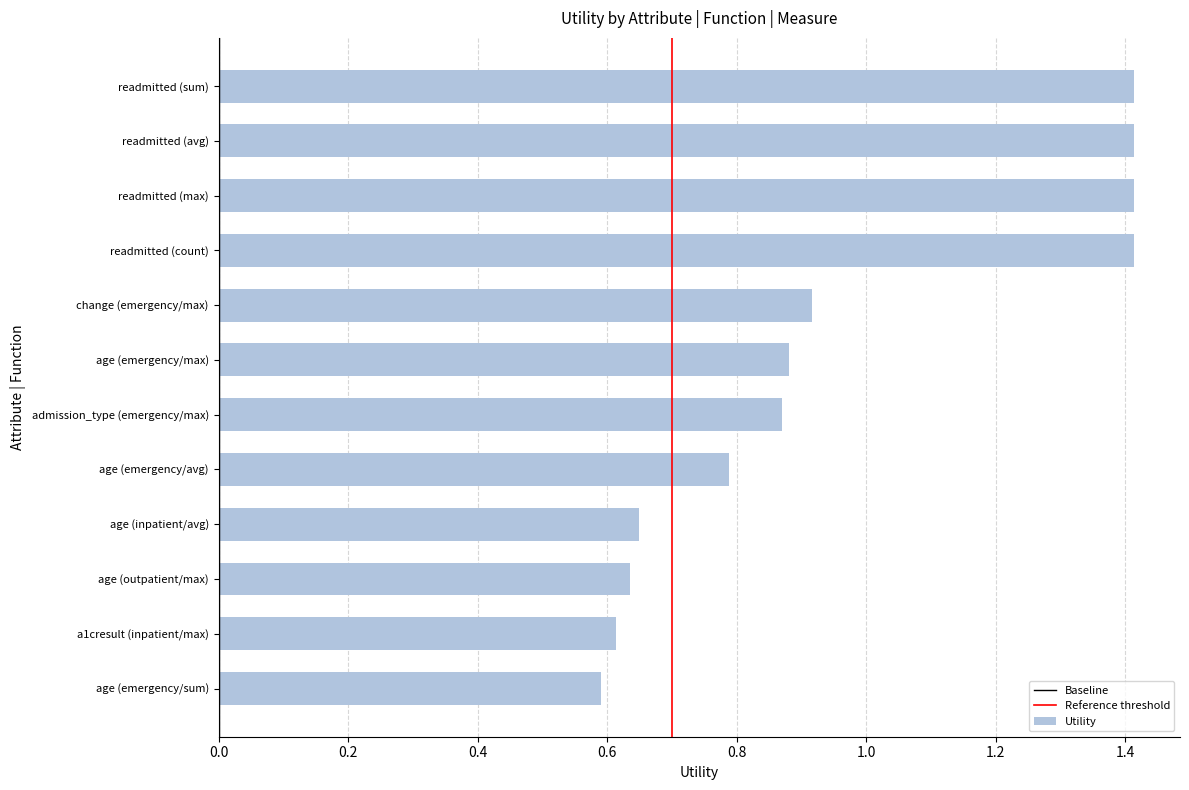

What is the maximum value shown in the chart?

1.4